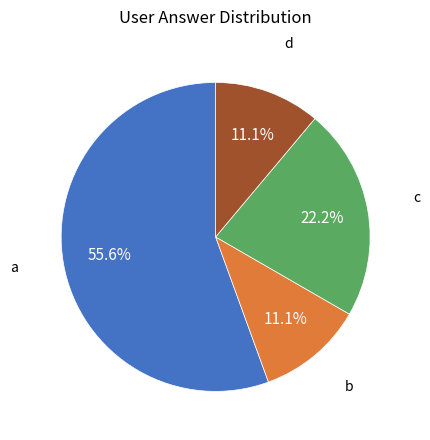

Which category has the biggest portion of the pie?

a